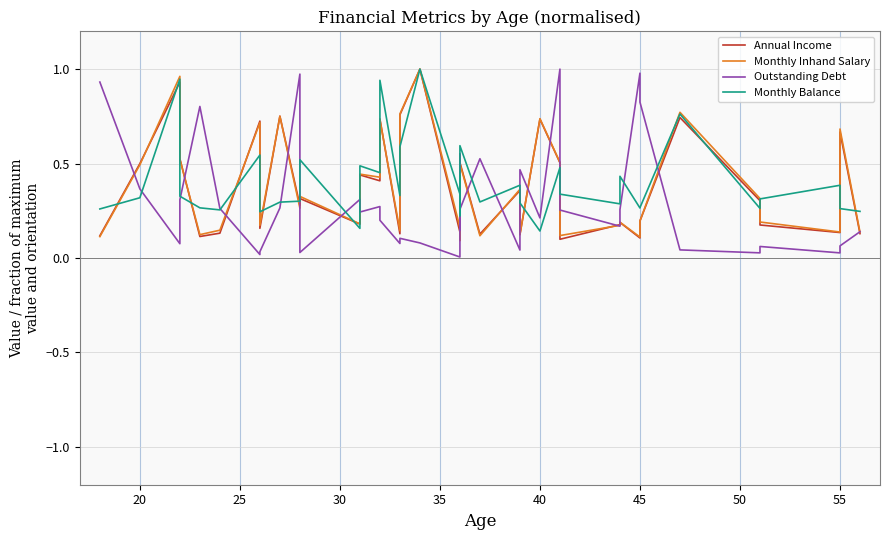

What is the spread (max minus min) of values at 55?

0.5